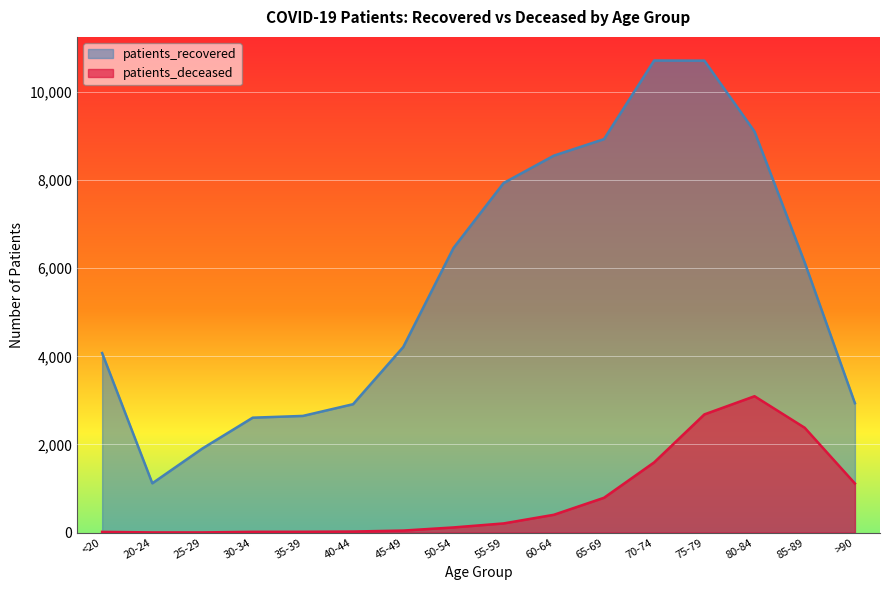

Does the chart display data point markers on the line(s)?

No